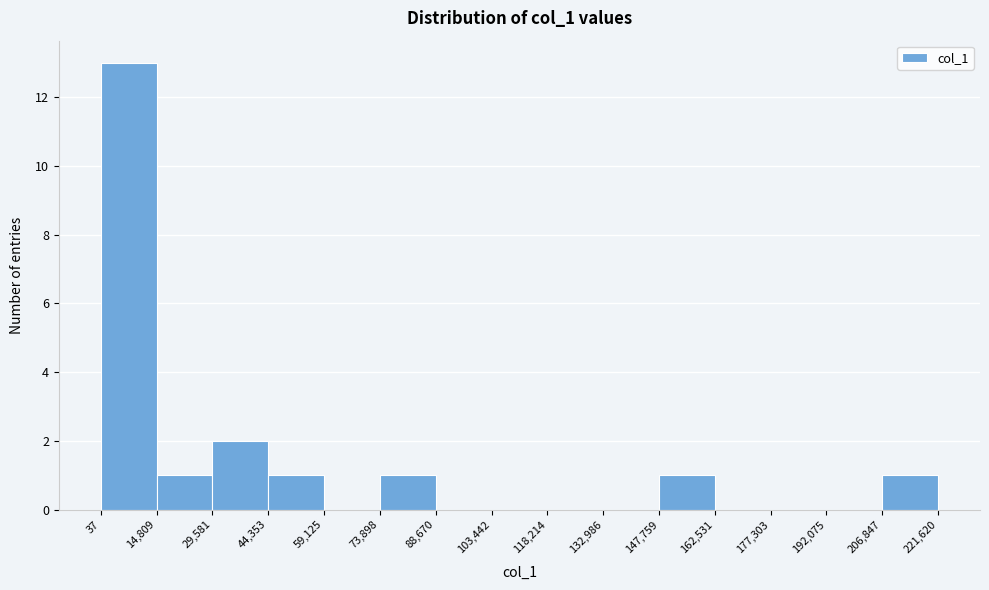

Which range on the x-axis has the tallest bar?

37 to 14,809